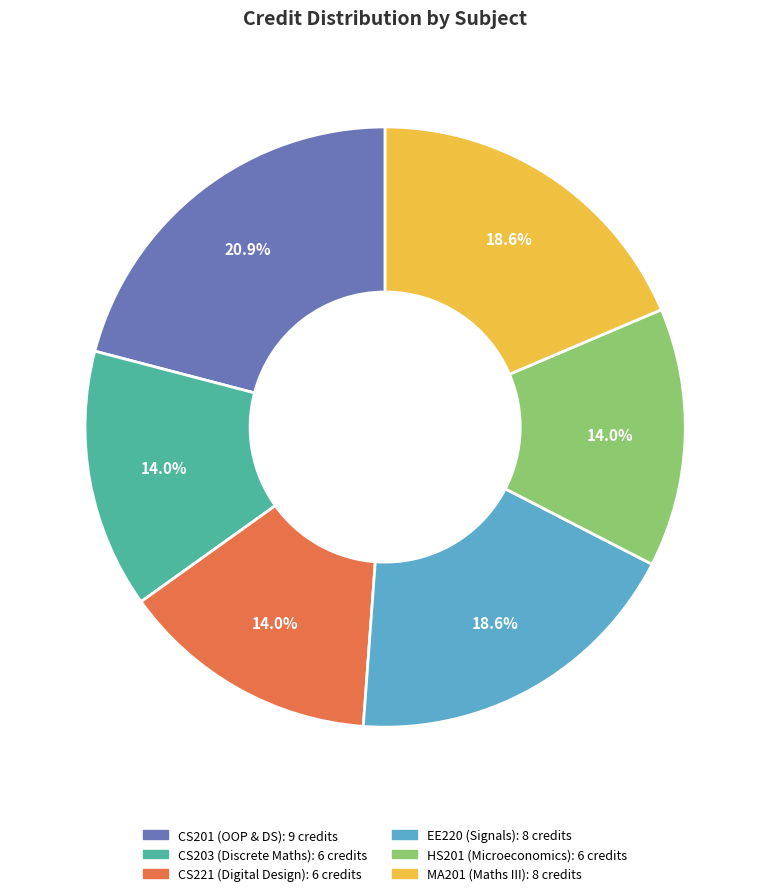

Is there any slice that represents more than half of the pie?

No